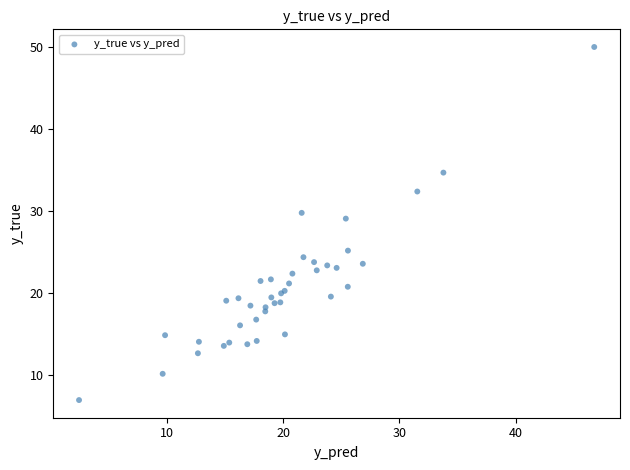

What Y value in the scatter plot is closest to 28?

29.1